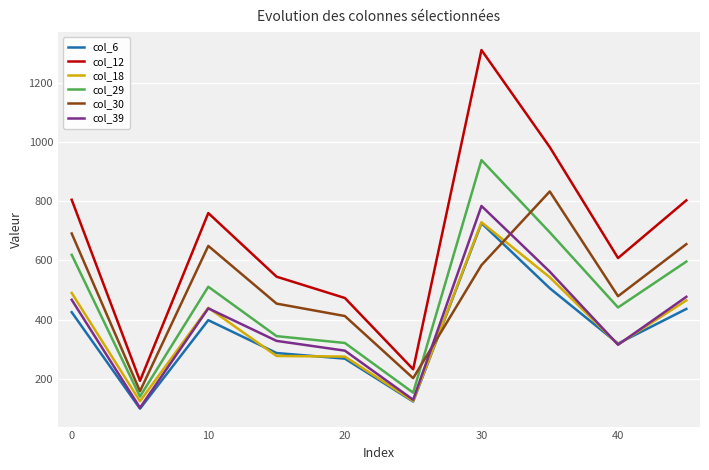

Which series has the widest spread of values?

col_12